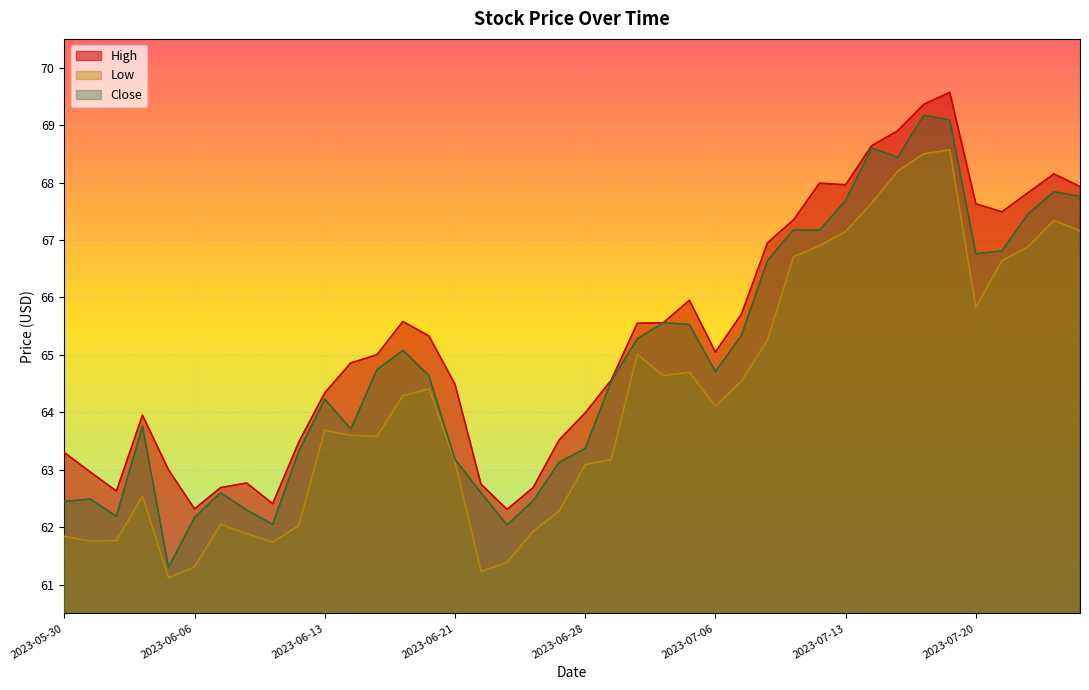

True or false: Low has a value of 66.6 at 2023-07-21.

True